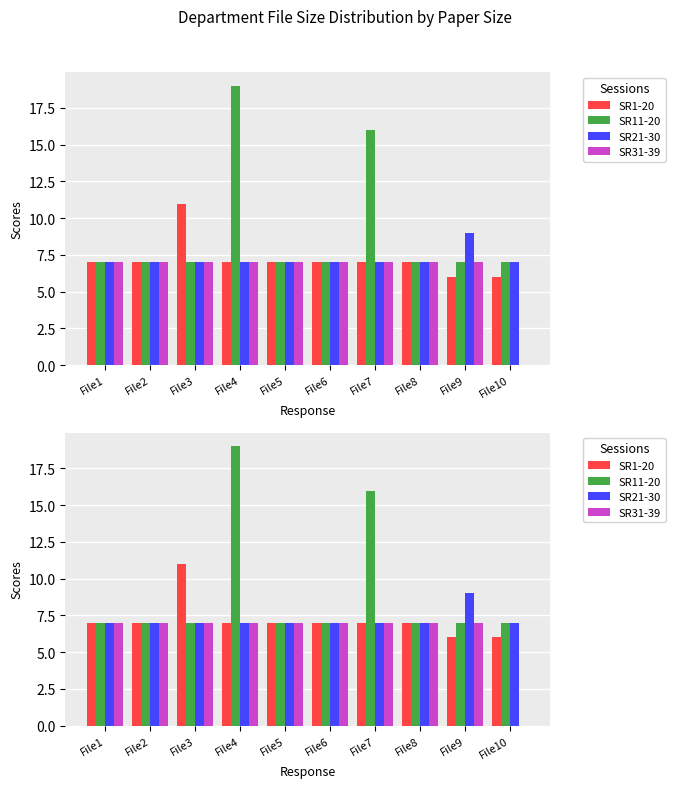

What are all the series names shown in the legend?

SR1-20, SR11-20, SR21-30, SR31-39